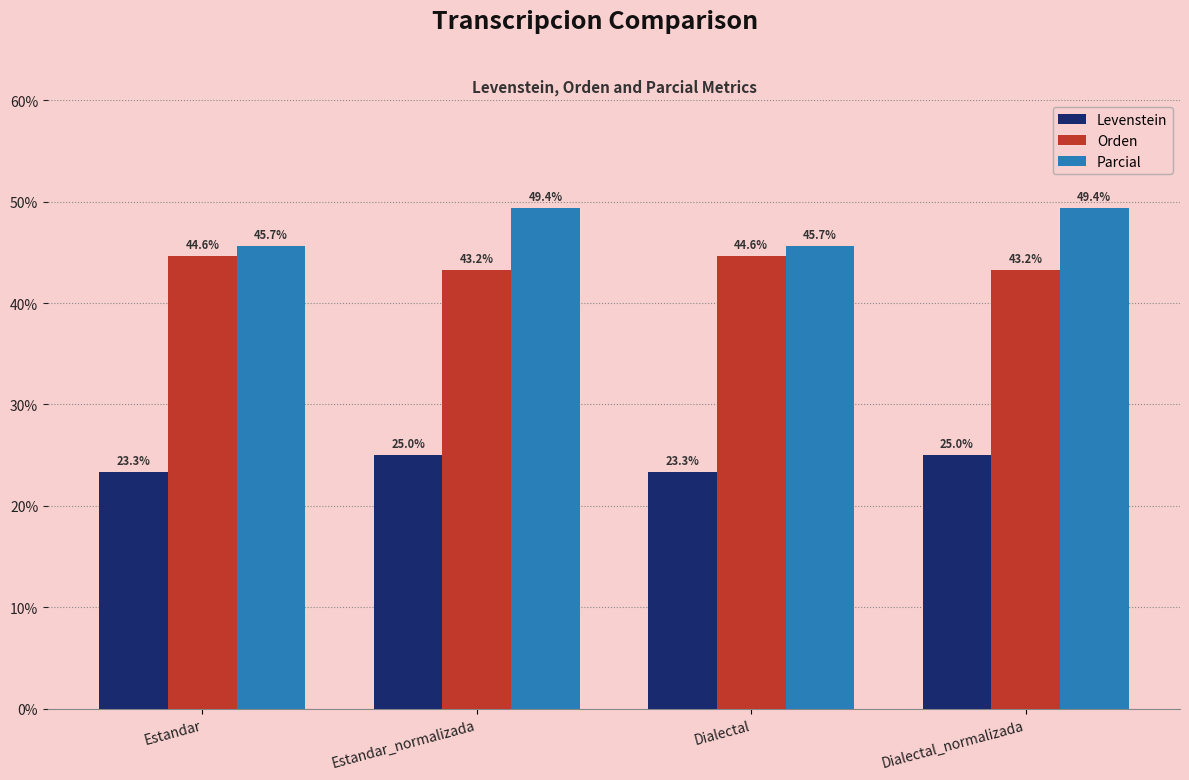

Reading right to left, list all the values displayed in this chart.

Levenstein: 25.0	23.3	25.0	23.3
Orden: 43.2	44.6	43.2	44.6
Parcial: 49.4	45.7	49.4	45.7